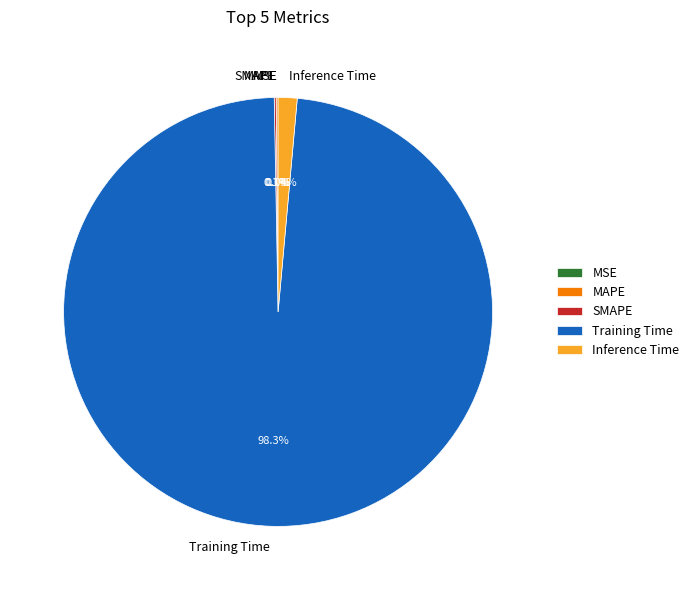

Do Training Time and Inference Time together represent more than half of the pie?

Yes